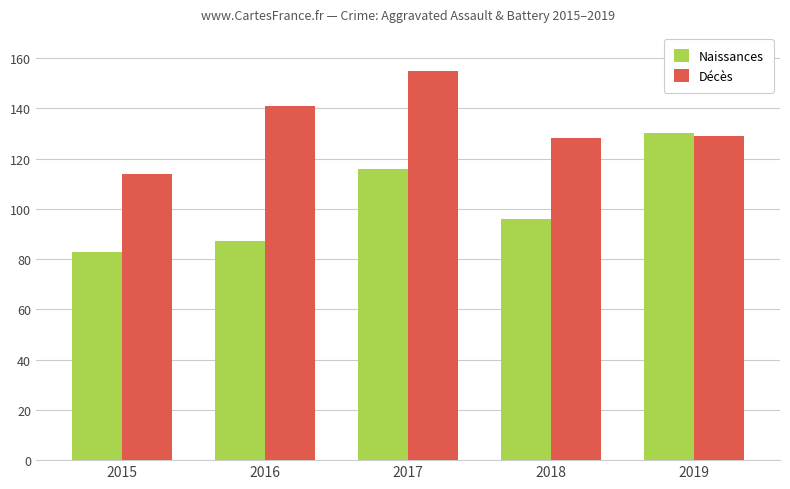

Which category has the highest value in the Naissances series?

2019